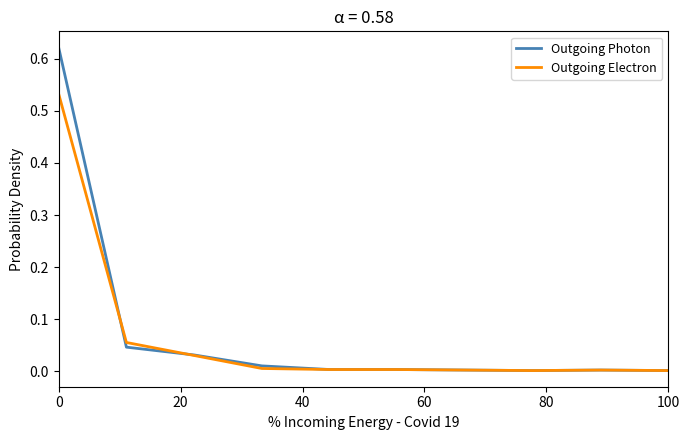

Rank the series by their maximum value, from highest to lowest.

Outgoing Photon, Outgoing Electron